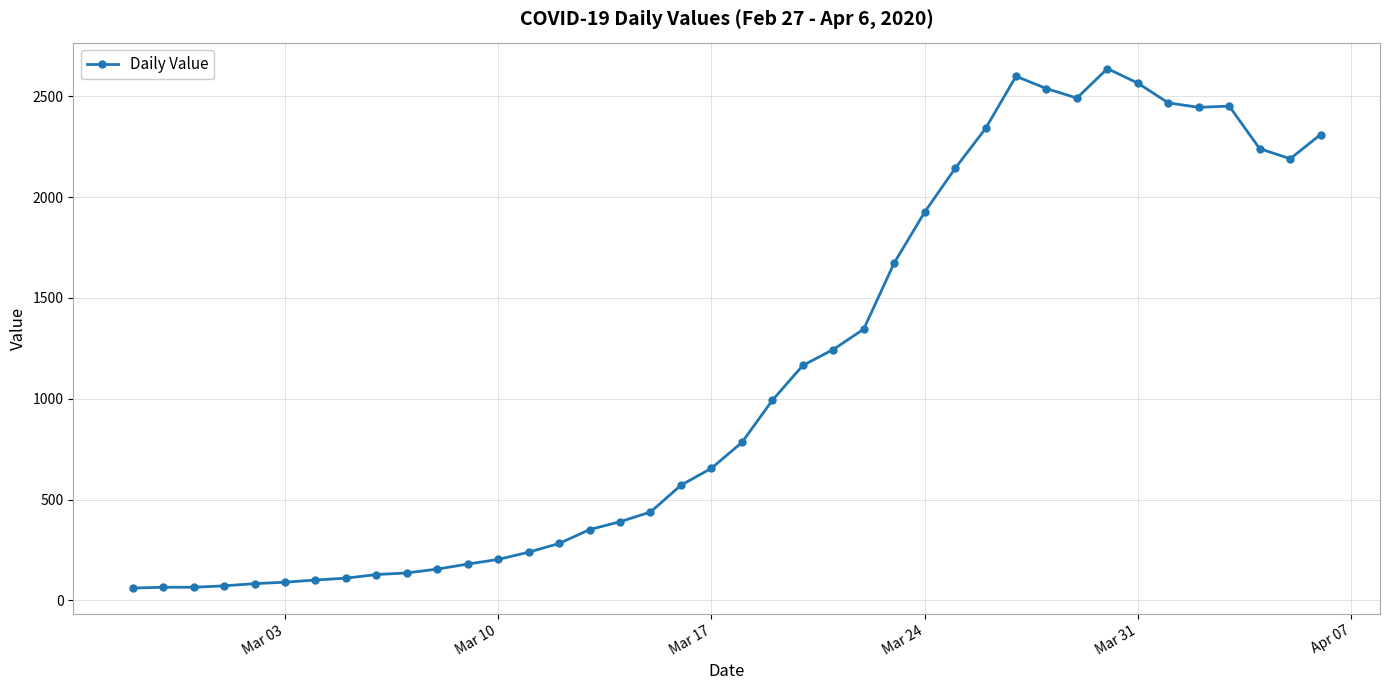

True or false: the data has more than 0 interior local peaks.

True